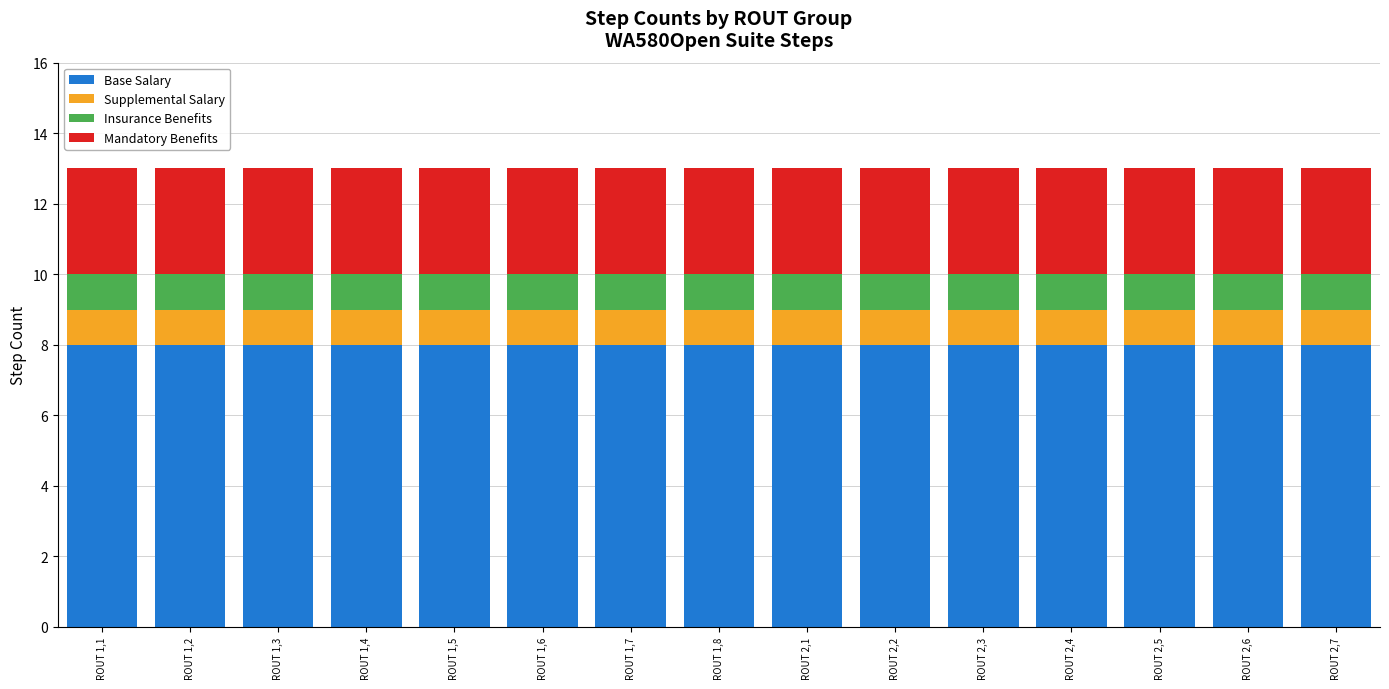

Are the bars horizontal?

No